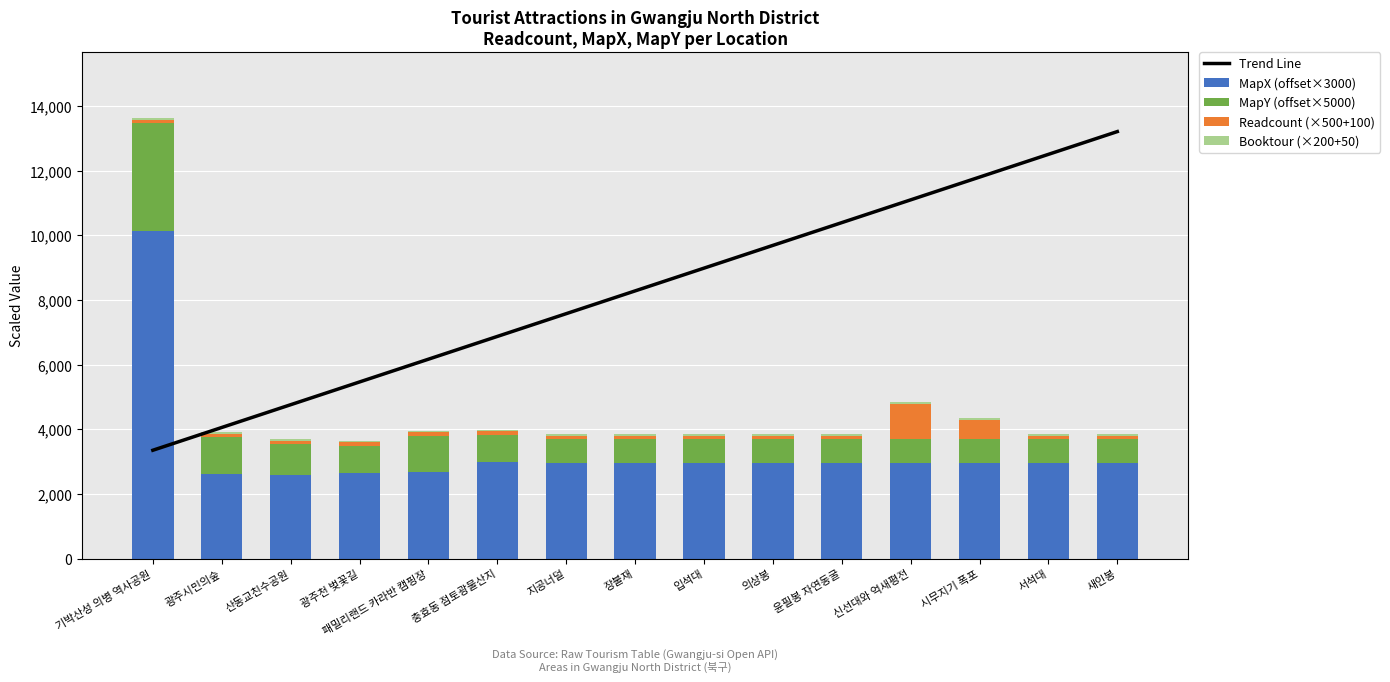

Reading right to left, extract all data points from this chart.

Trend Line: 13204.8	12500.8	11796.9	11092.9	10388.9	9685.0	8981.0	8277.0	7573.1	6869.1	6165.1	5461.2	4757.2	4053.2	3349.3
MapX (offset×3000): 2967.0	2967.0	2967.0	2967.0	2967.0	2967.0	2967.0	2967.0	2967.0	2995.0	2682.2	2660.4	2586.0	2599.1	10126.0
MapY (offset×5000): 720.7	720.7	720.7	720.7	720.7	720.7	720.7	720.7	720.7	837.6	1117.9	830.1	948.5	1165.3	3337.2
Readcount (×500+100): 100.0	100.0	600.0	1100.0	100.0	100.0	100.0	100.0	100.0	100.0	100.0	100.0	100.0	100.0	100.0
Booktour (×200+50): 50.0	50.0	50.0	50.0	50.0	50.0	50.0	50.0	50.0	50.0	50.0	50.0	50.0	50.0	50.0